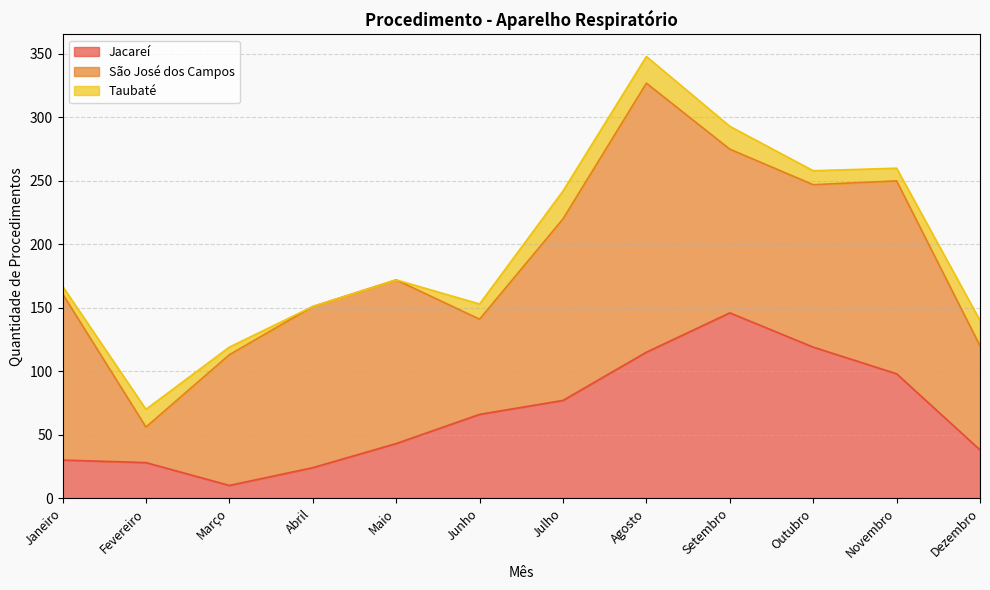

Where does the São José dos Campos series first go above 129?

Janeiro